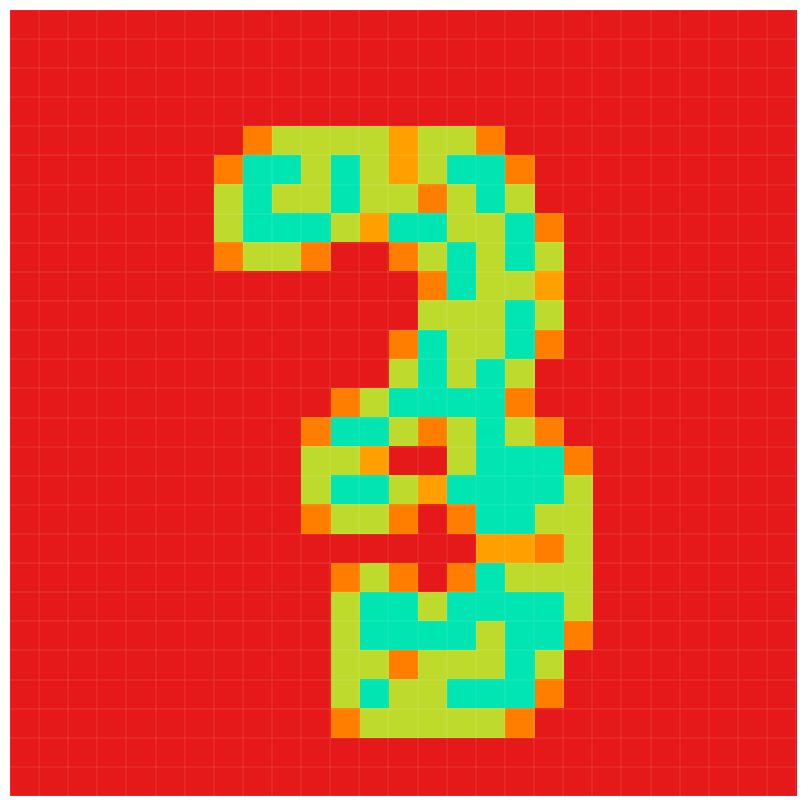

At which category is the sum across all series the highest?

16